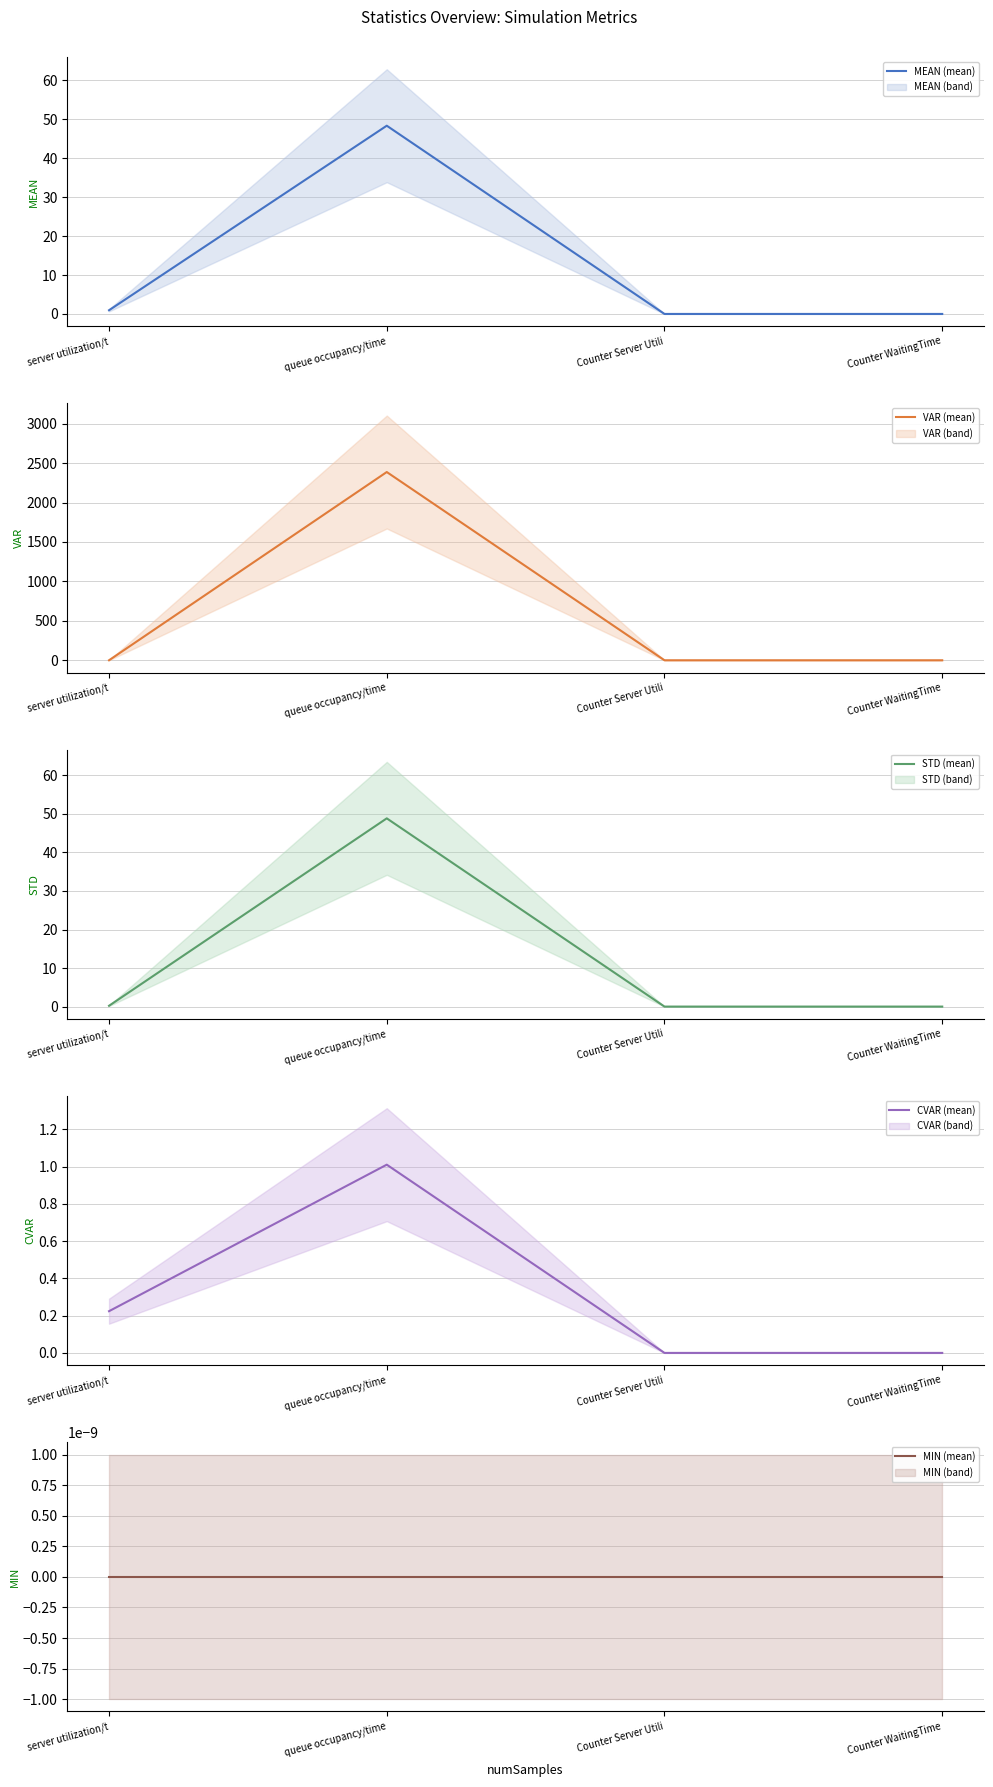

The VAR (mean) series shows -1528.9 at Counter WaitingTime. True or false?

False